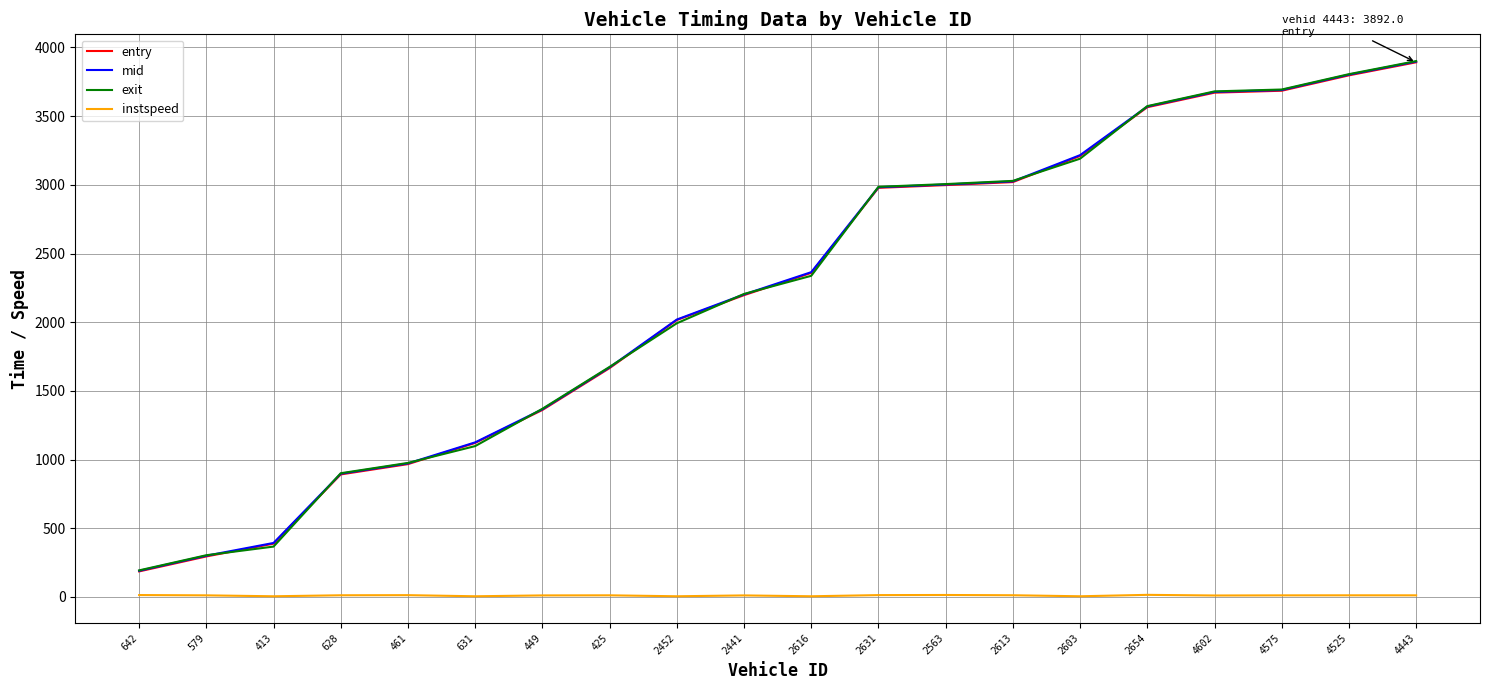

What are all the series names shown in the legend?

entry, mid, exit, instspeed